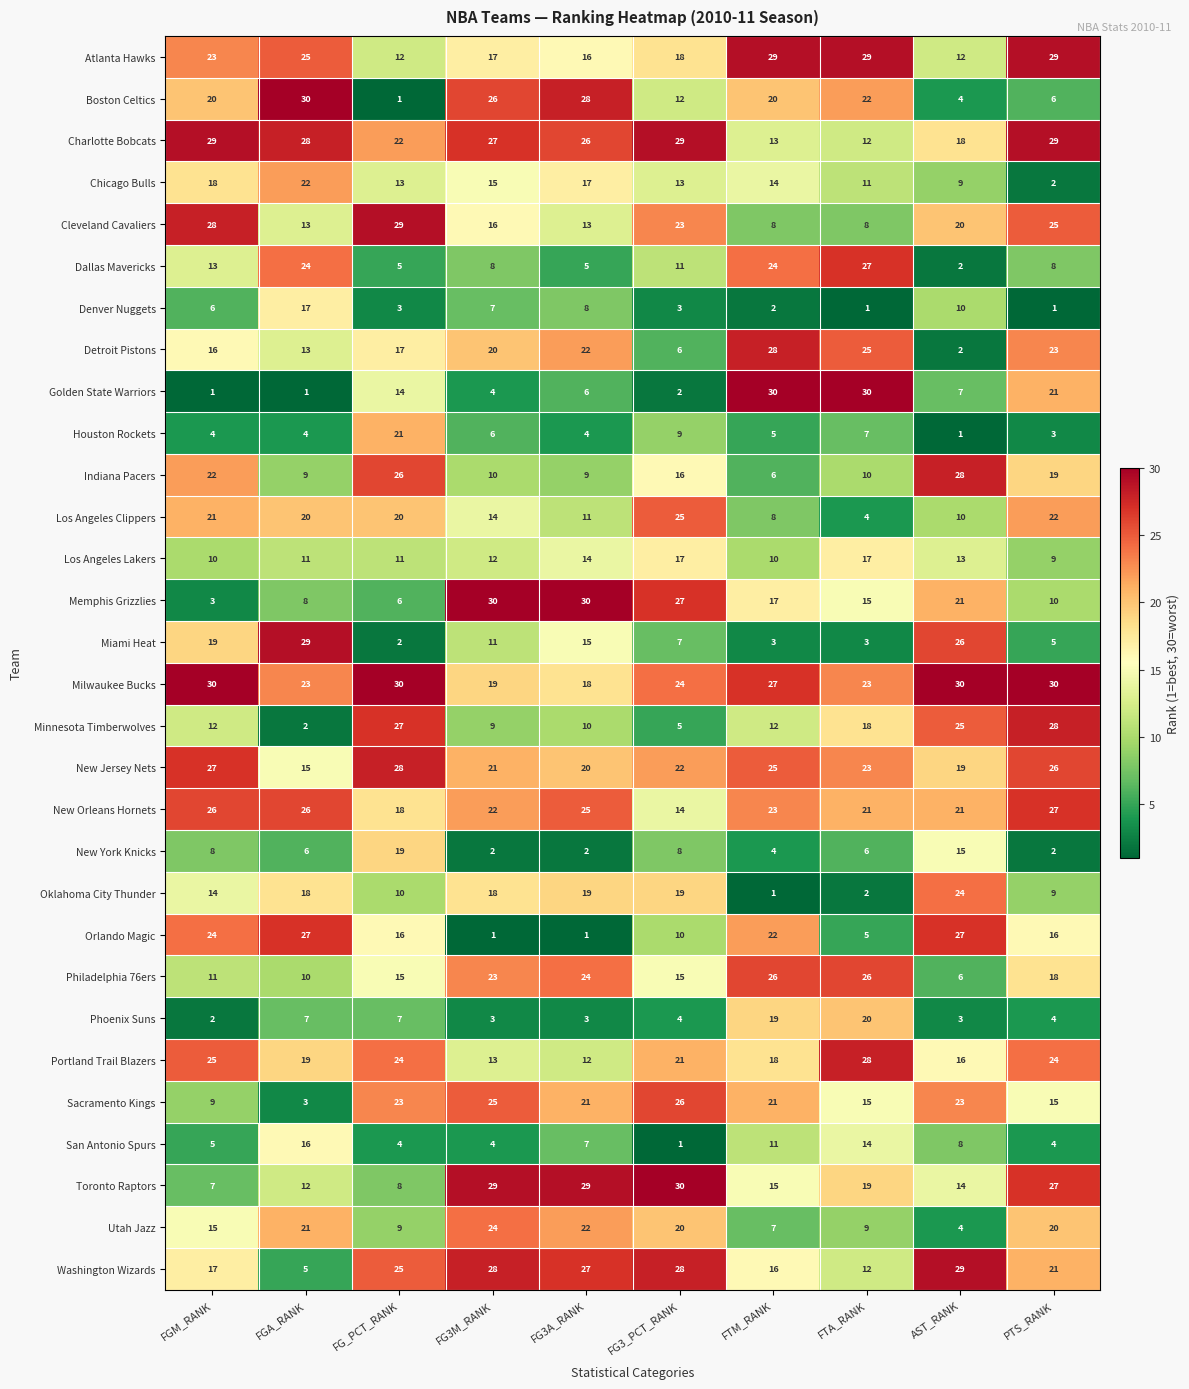

Is it true that Charlotte Bobcats equals 27 at FG3M_RANK?

True